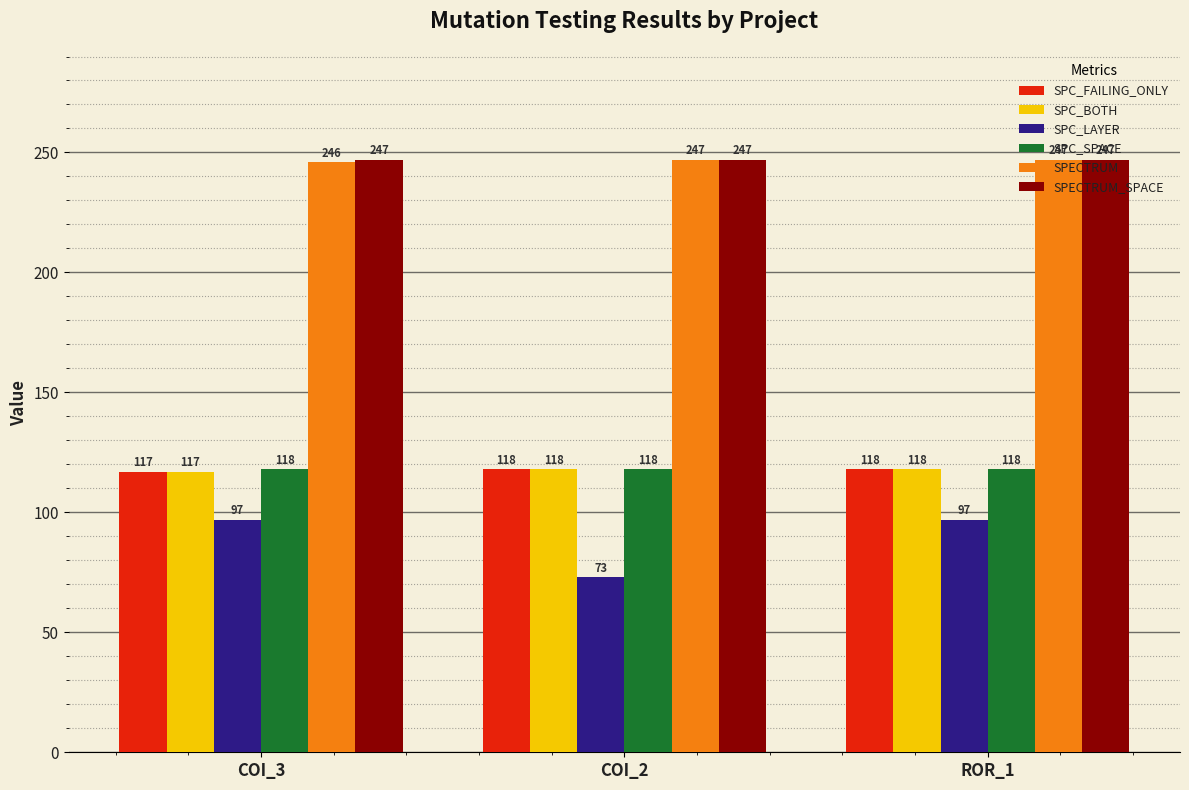

The SPC_BOTH series shows 46 at COI_3. True or false?

False